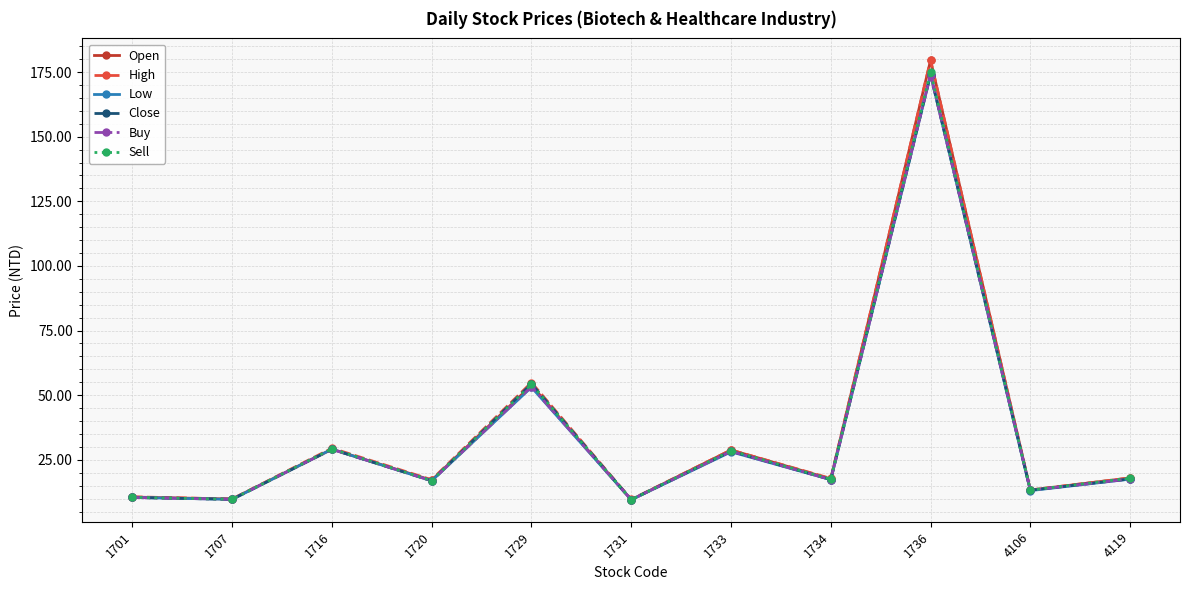

Which series has the largest range (max minus min)?

Open